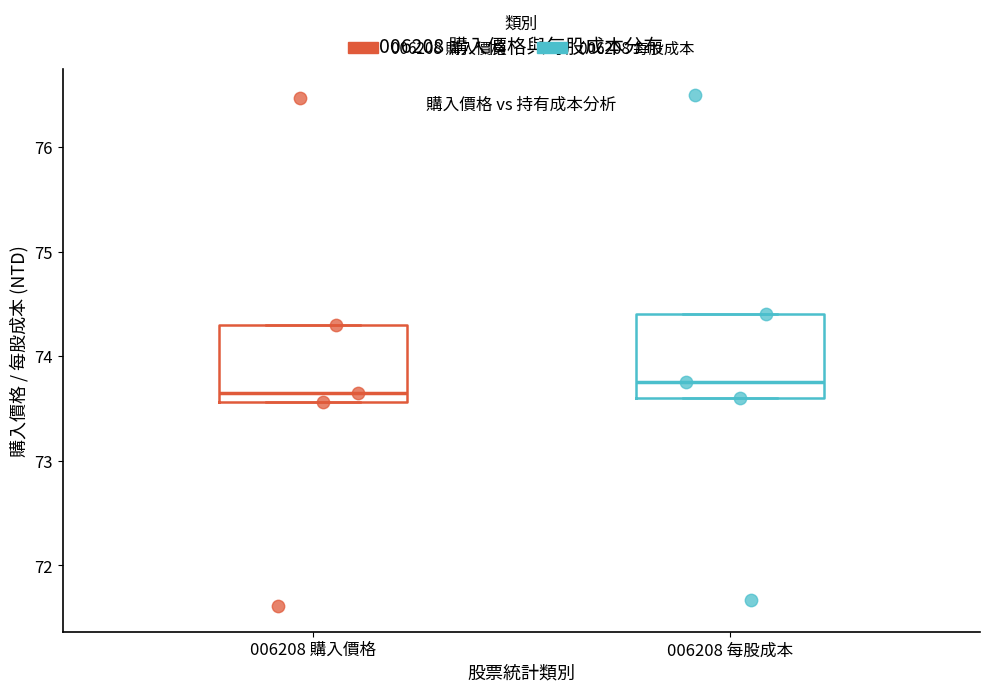

Reading left to right, transcribe this box plot: for each box, give where its median line is, the range the box spans, and where its two whiskers end, as read against the y-axis. The values are not printed on the chart, so give them approximately, as read against the axis.

006208 購入價格: median 73.7, box 73.6 to 74.3, whiskers 73.6 to 74.3
006208 每股成本: median 73.8, box 73.6 to 74.4, whiskers 73.6 to 74.4